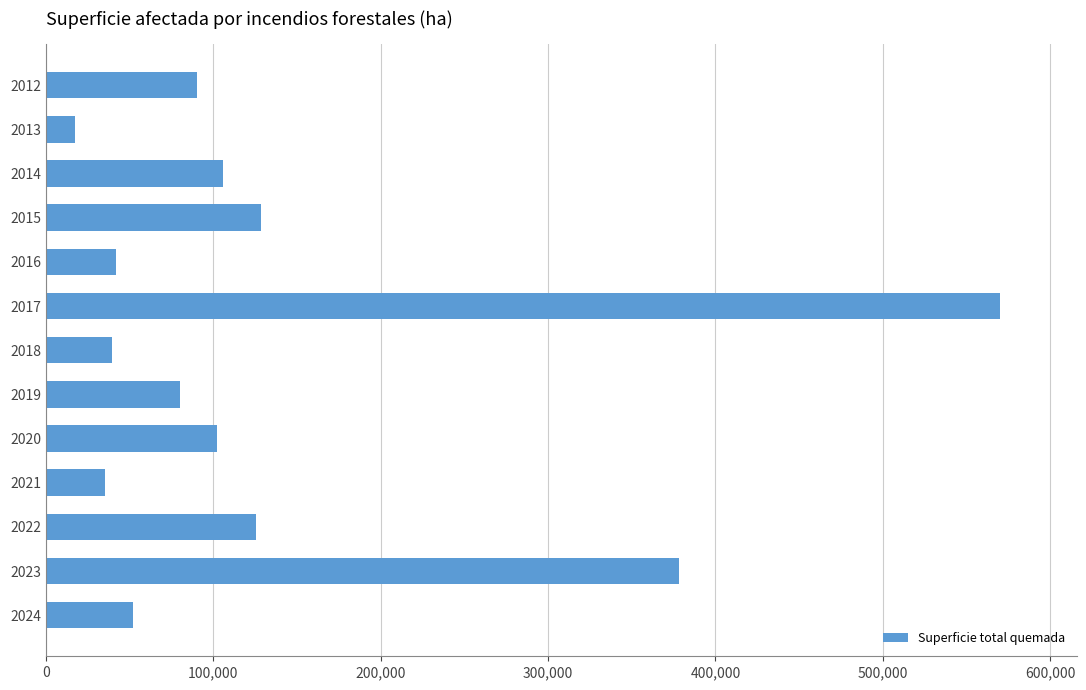

What is the approximate value at 2018?

39554.0